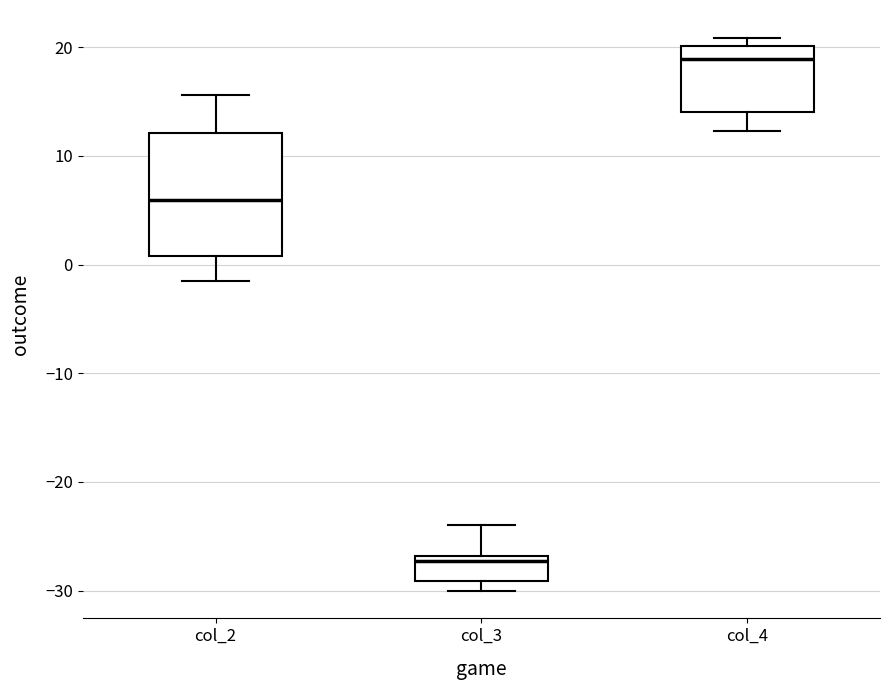

Where is the upper edge of the box for col_3 on the y-axis? The values are not printed on the chart, so give them approximately, as read against the axis.

-27